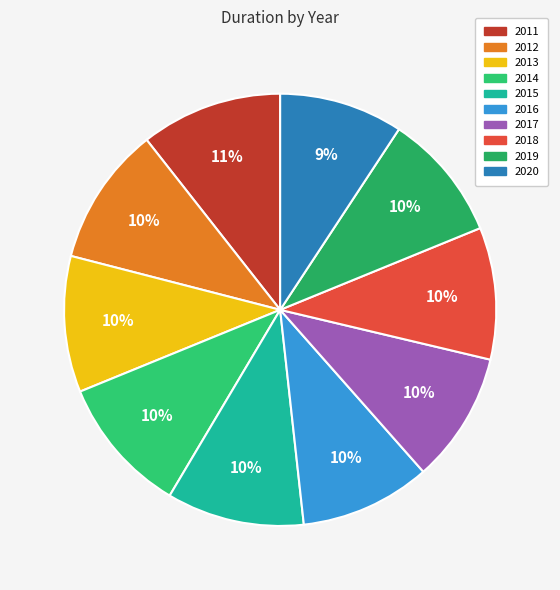

What portion of the pie excludes 2014?

89.7%